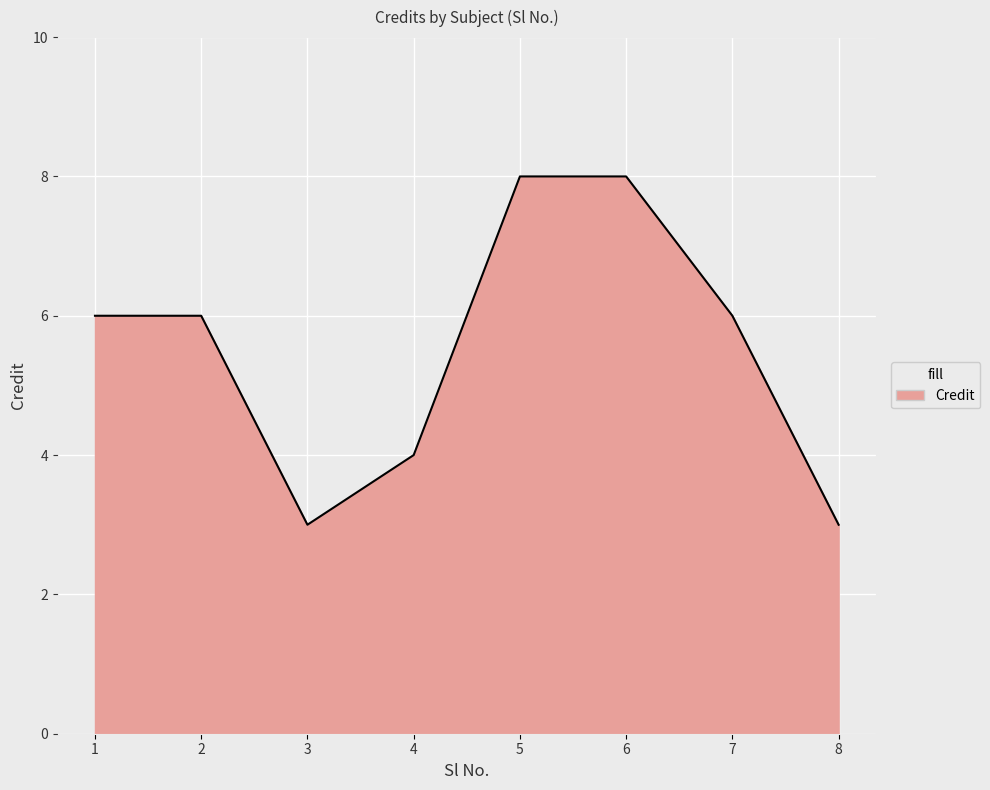

How many lines are shown in the chart?

1